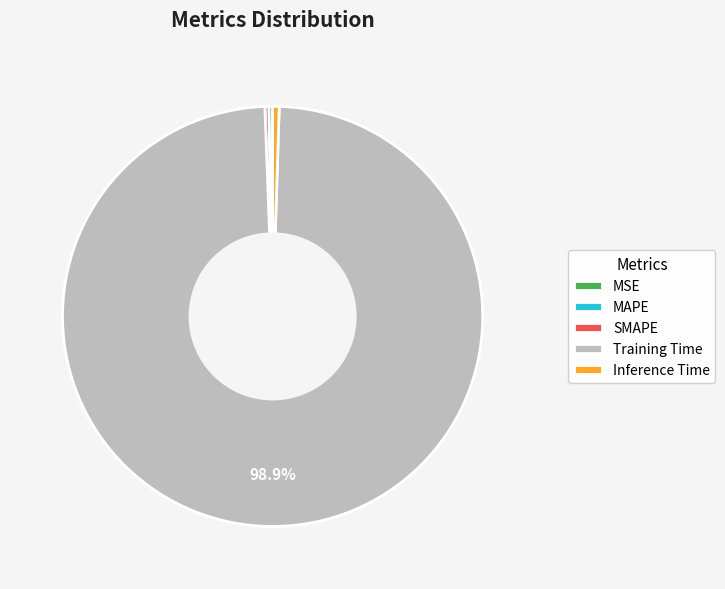

Combined, do Inference Time and SMAPE account for over 50%?

No